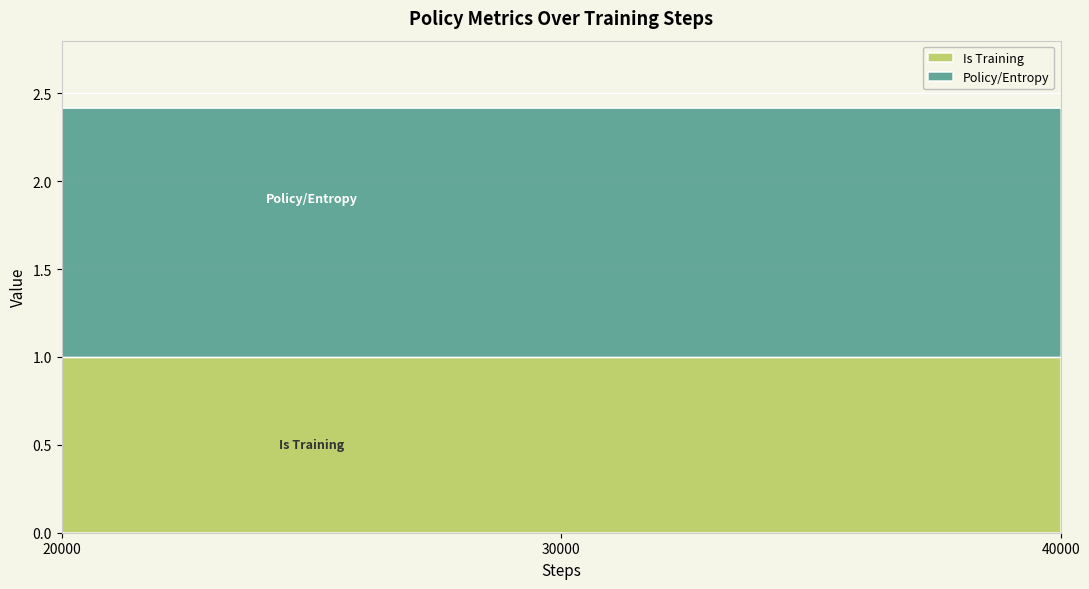

List the labels in order of value, largest first.

20000, 30000, 40000